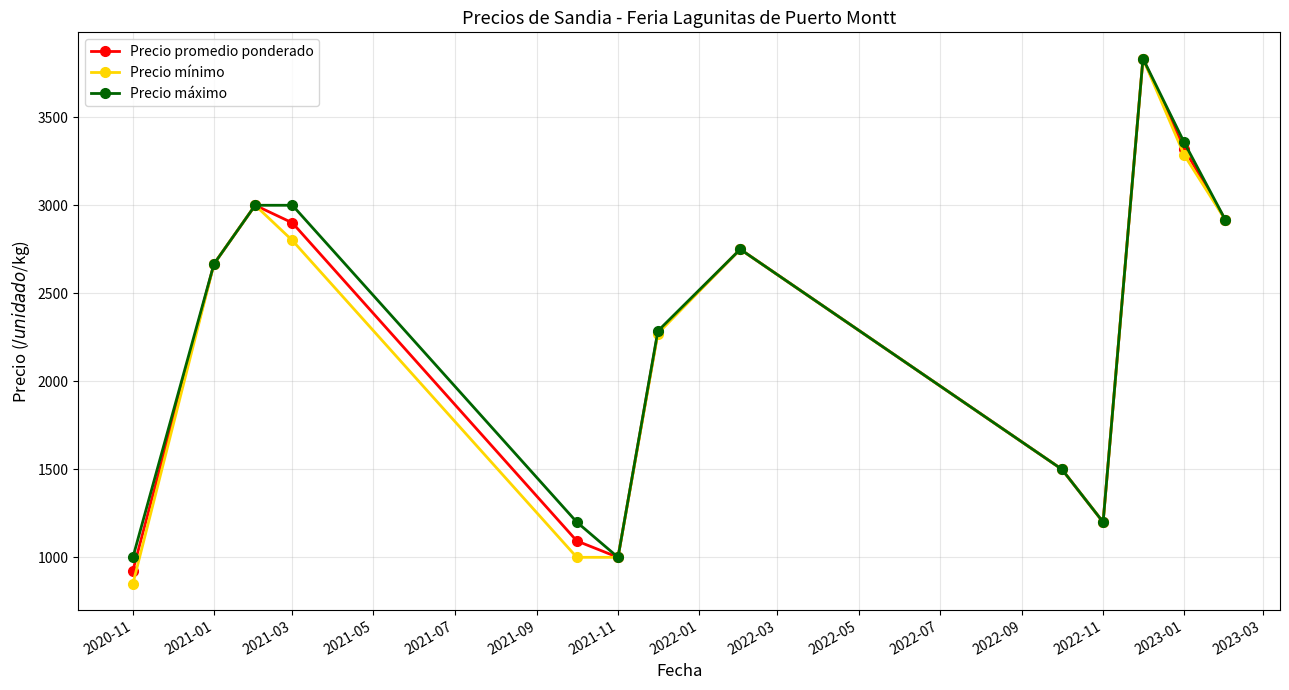

At how many categories does at least one series exceed 2850?

5